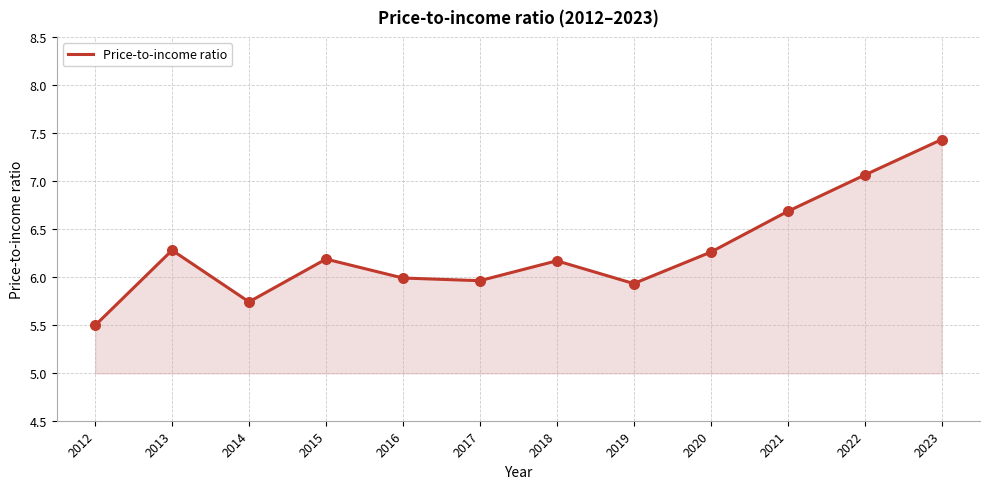

What is the change in value from 2012 to 2015?

+0.7